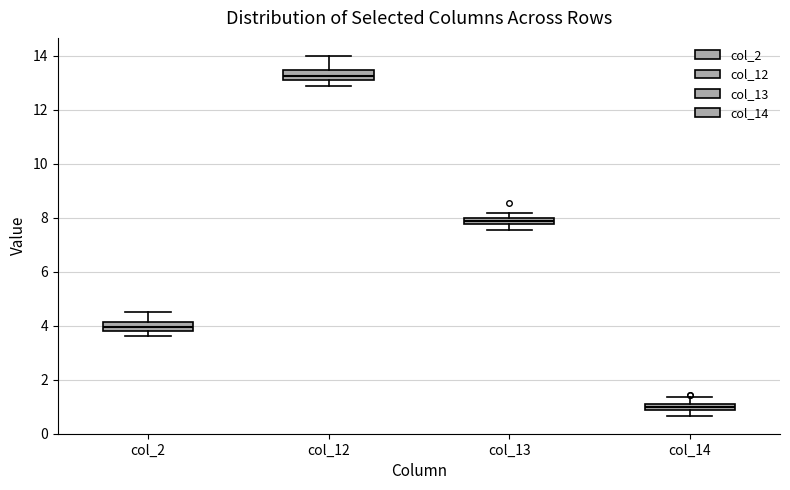

Which box has the lowest median line?

col_14